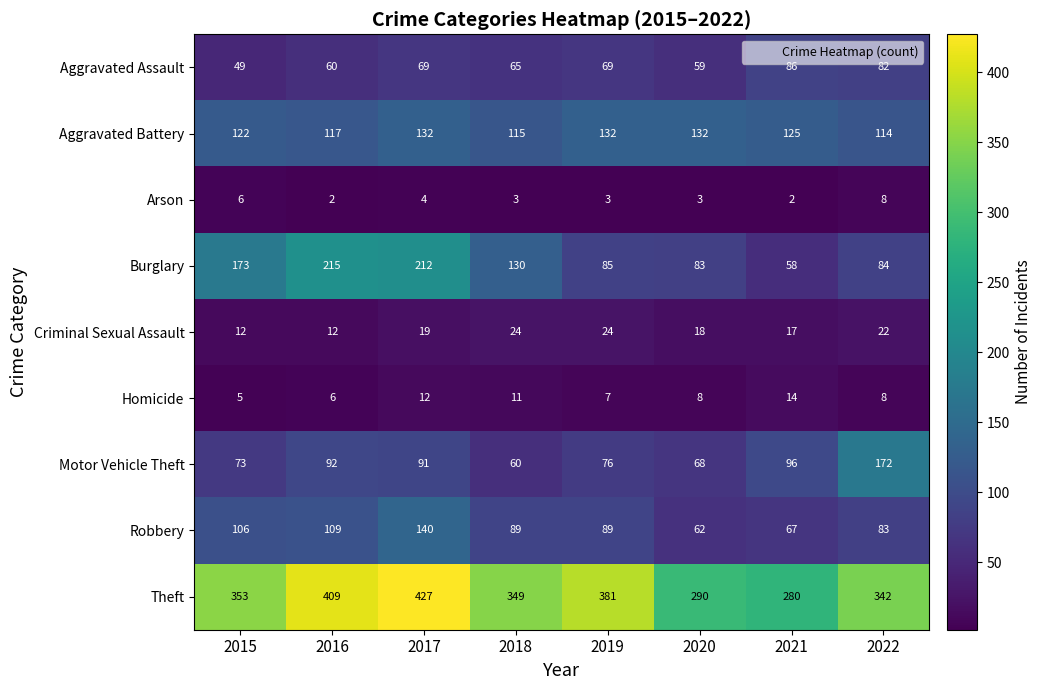

At 2016, list the series in order from smallest to largest.

Arson, Homicide, Criminal Sexual Assault, Aggravated Assault, Motor Vehicle Theft, Robbery, Aggravated Battery, Burglary, Theft